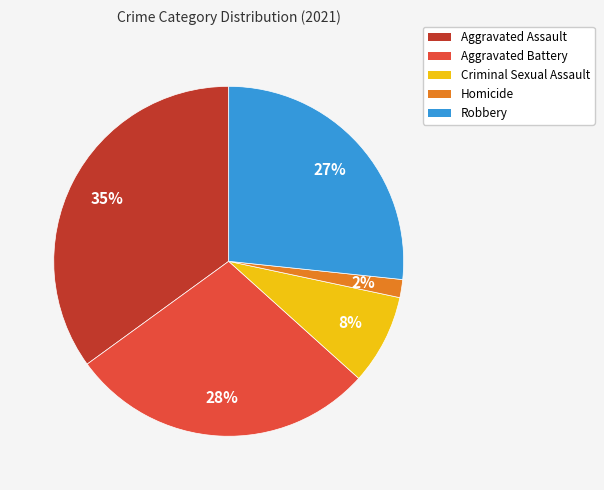

Which category has the smallest portion of the pie?

Homicide